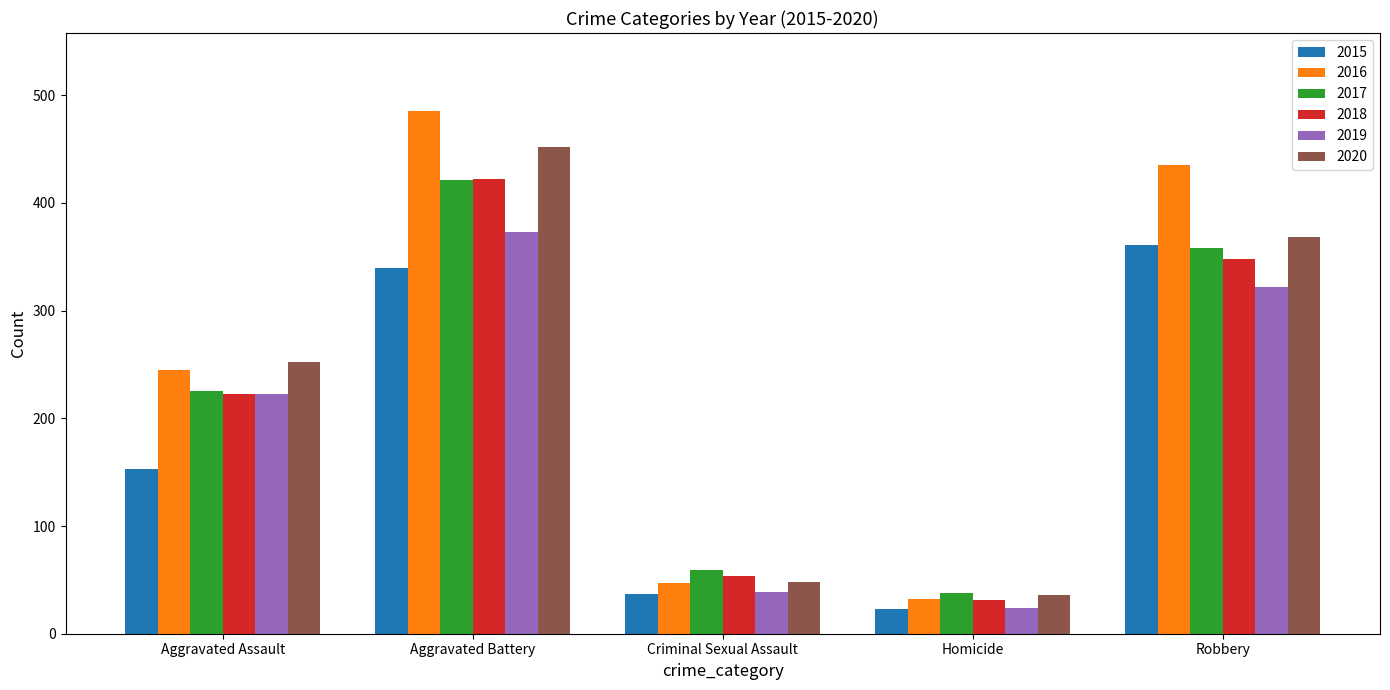

What is the difference between the highest and lowest values at Robbery?

113